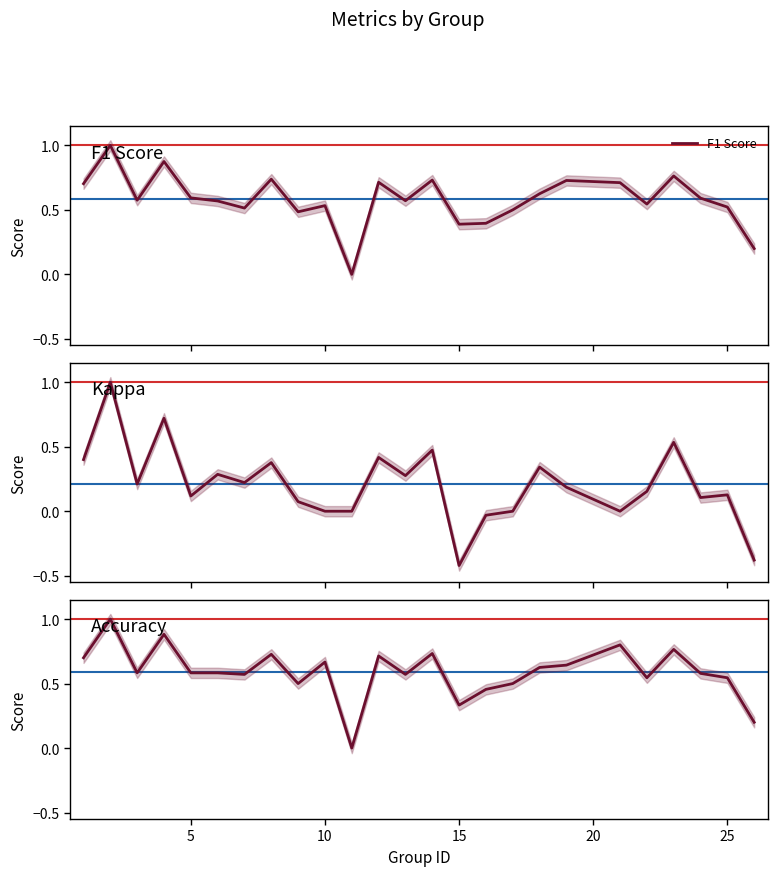

Which series has the widest spread of values?

Kappa